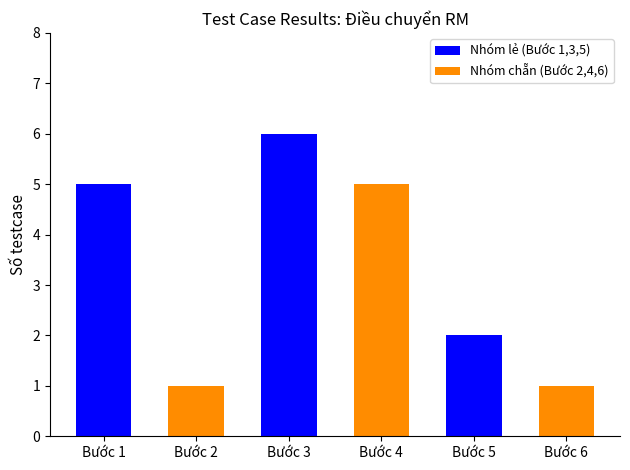

At which category does the chart reach its peak across all series?

Bước 3